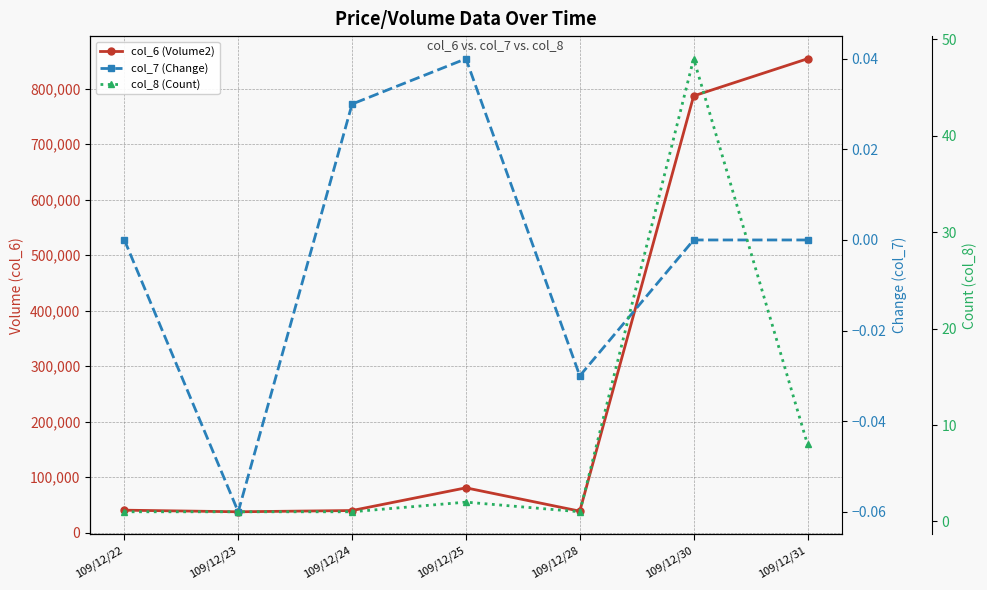

The value of col_6 (Volume2) at 109/12/28 is 38540.0. True or false?

True